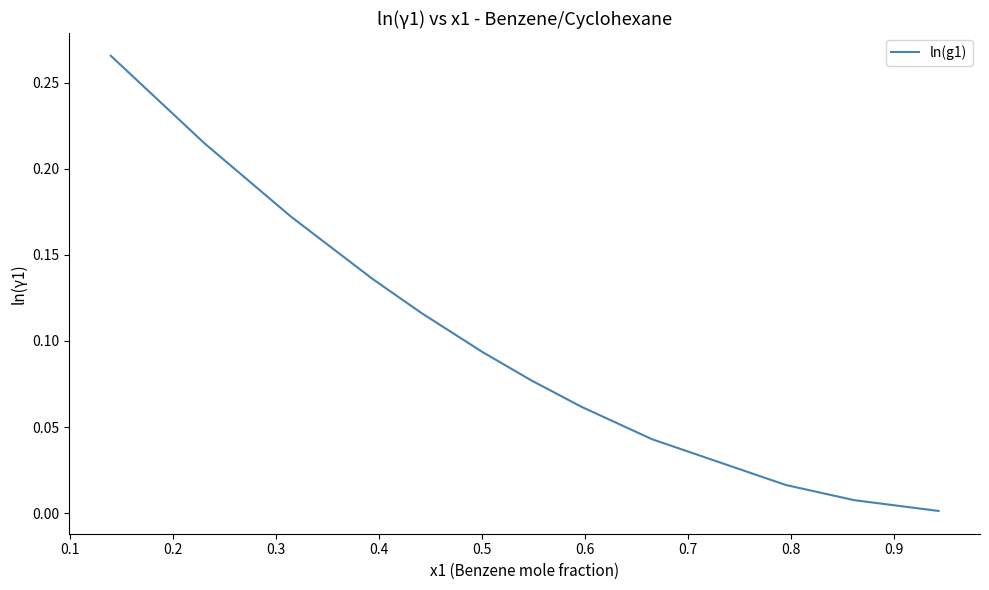

How many lines are shown in the chart?

1